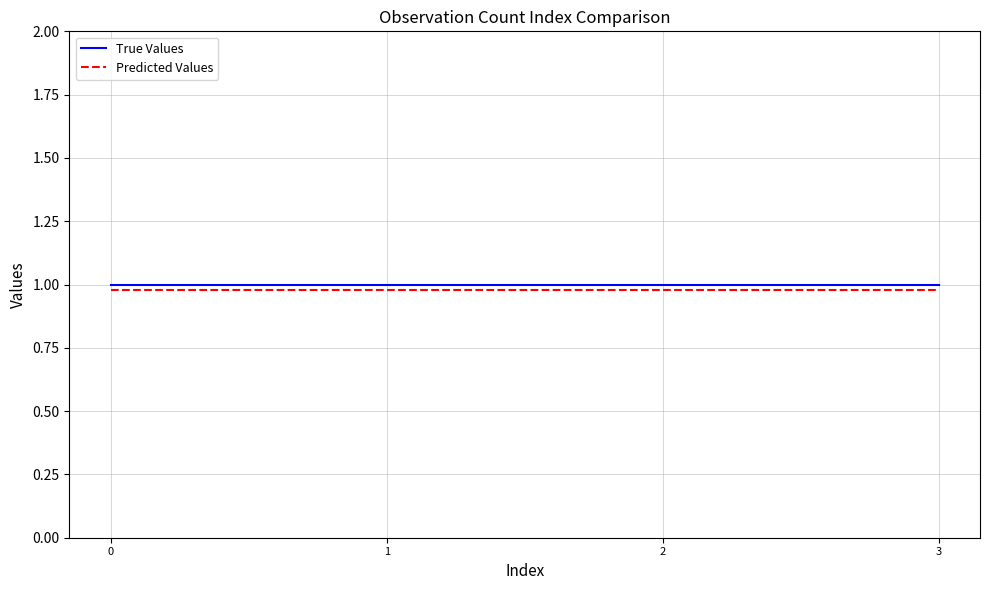

True or false: True Values has a value of 1.7 at 0.

False